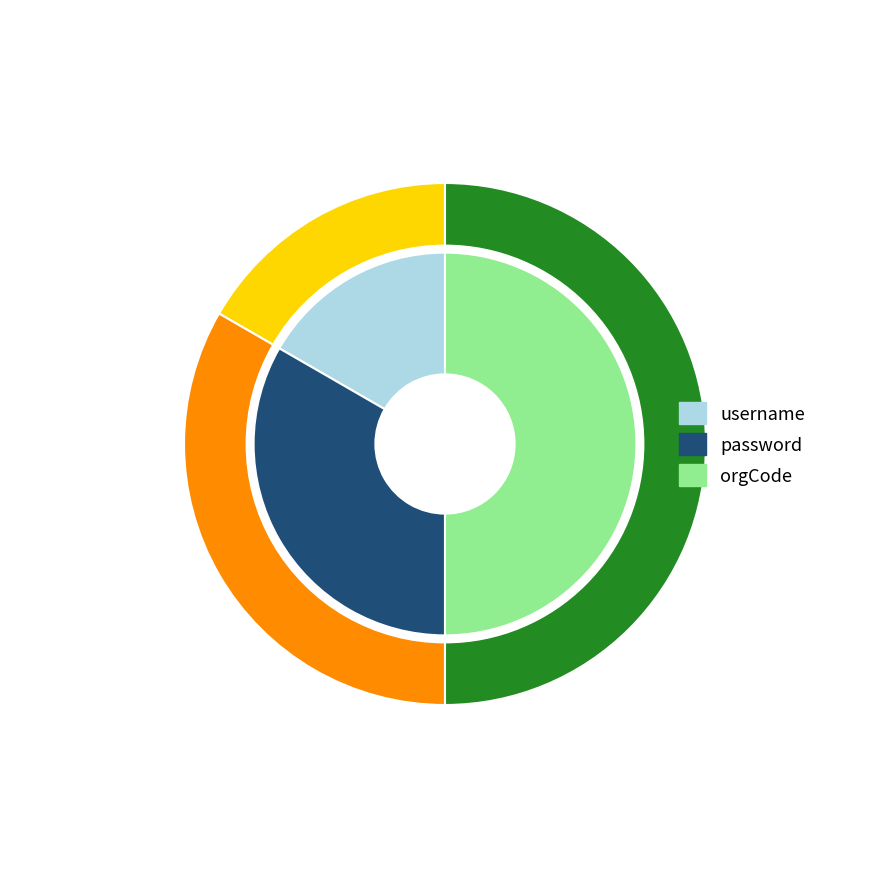

Is it true that password is 47% of the pie?

False